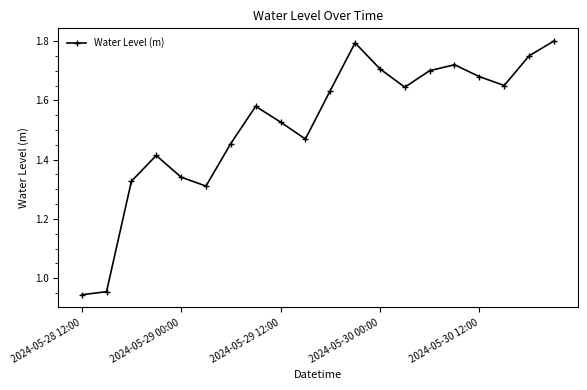

What is the difference between the maximum and second lowest values?

0.8